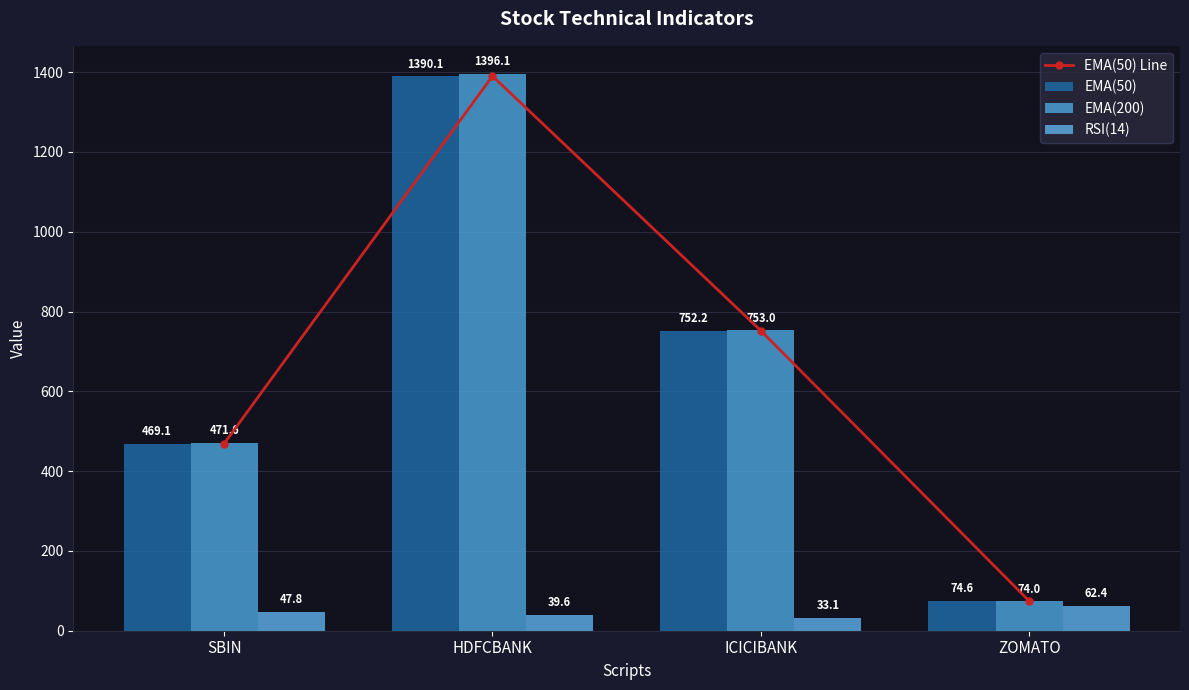

What is the sum of all RSI(14) values?

182.9